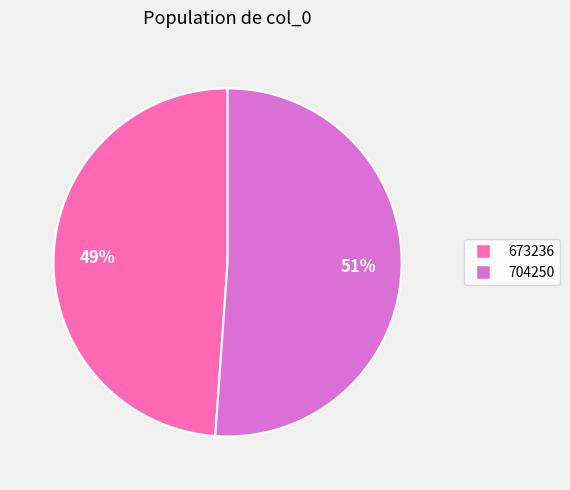

Which category accounts for the majority?

704250